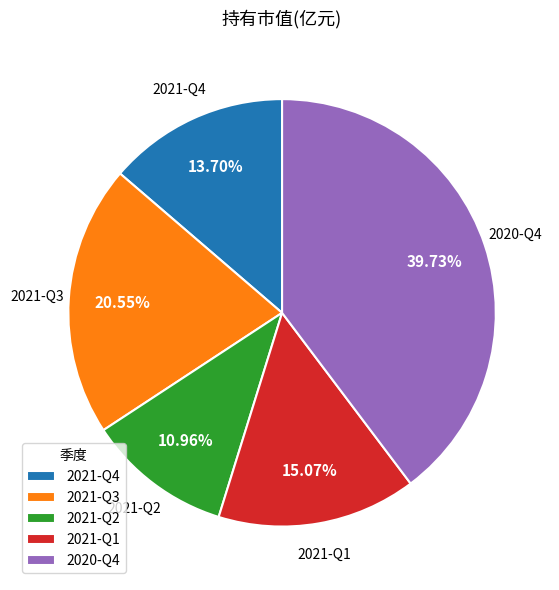

How many slices are in this pie chart?

5